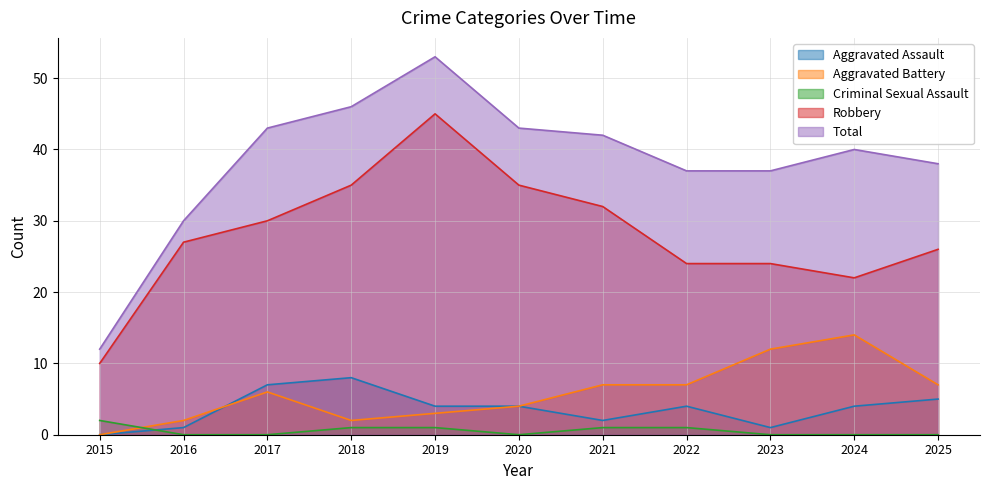

Is it true that Aggravated Battery equals 4 at 2025?

False